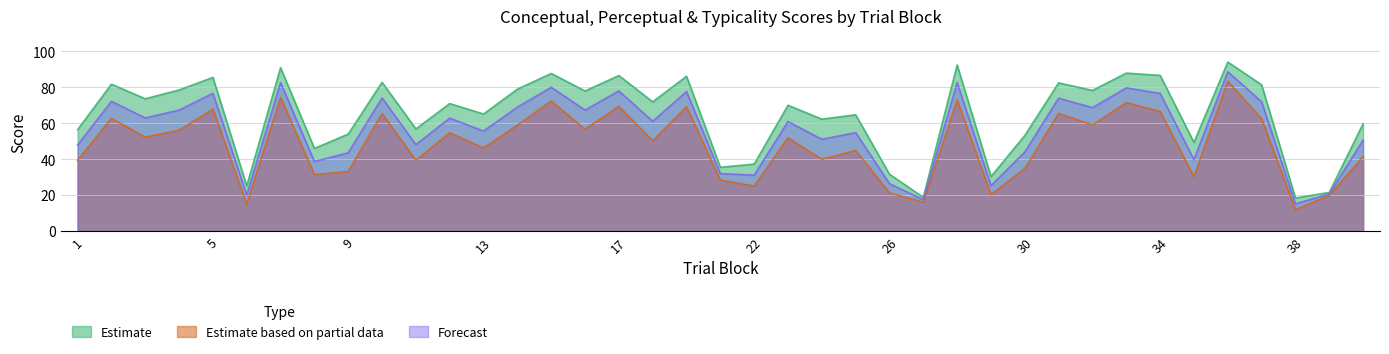

Rank the series by their average value, from lowest to highest.

Estimate based on partial data, Forecast, Estimate